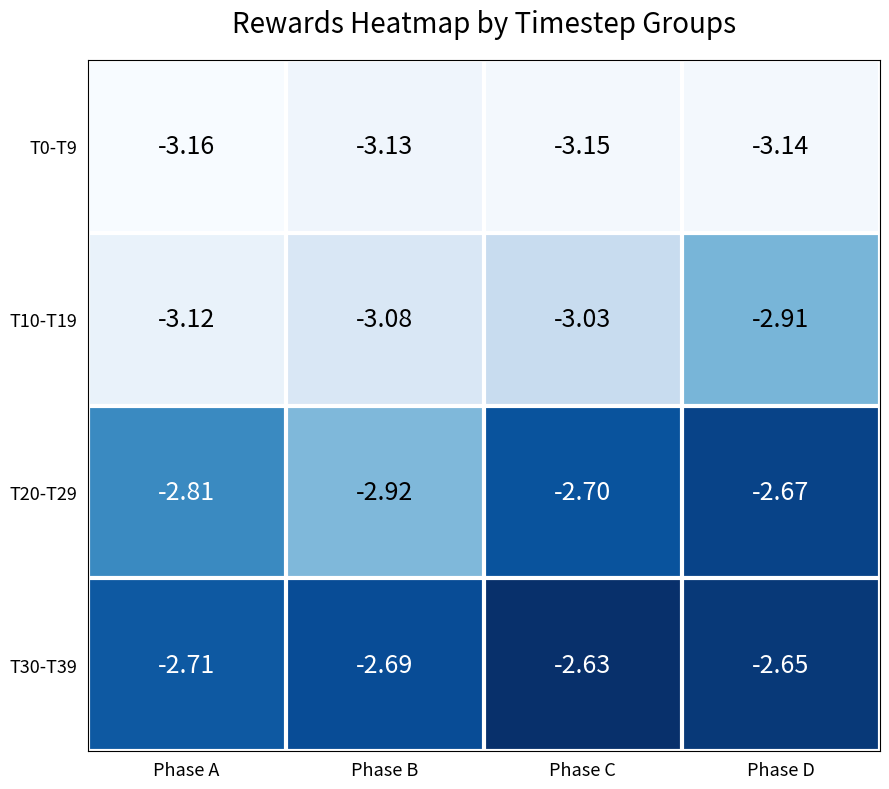

At which label is T10-T19 closest to -3?

Phase C